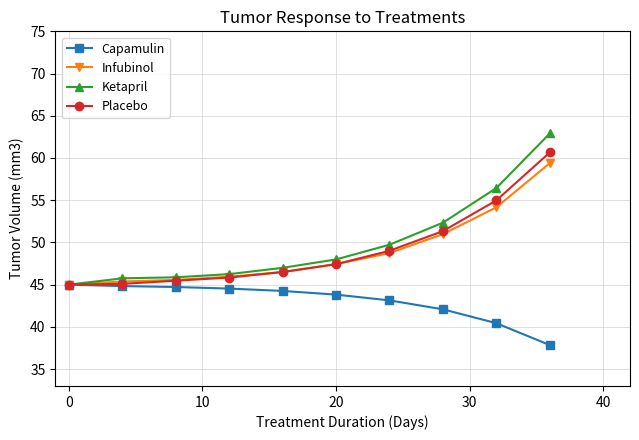

Rank the series by their maximum value, from lowest to highest.

Capamulin, Infubinol, Placebo, Ketapril